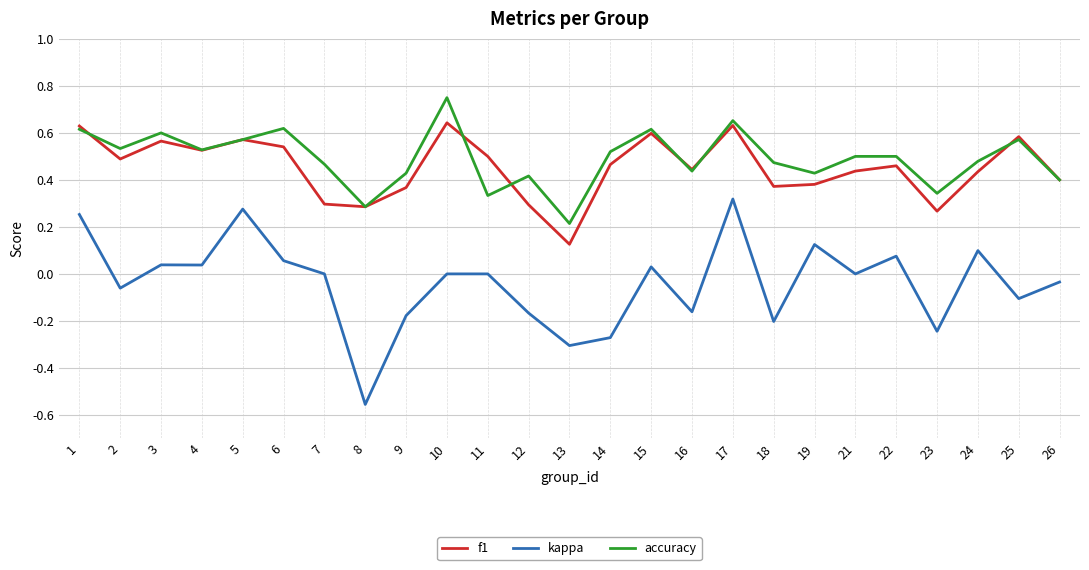

True or false: f1 has a value of 0.3 at 23.

True